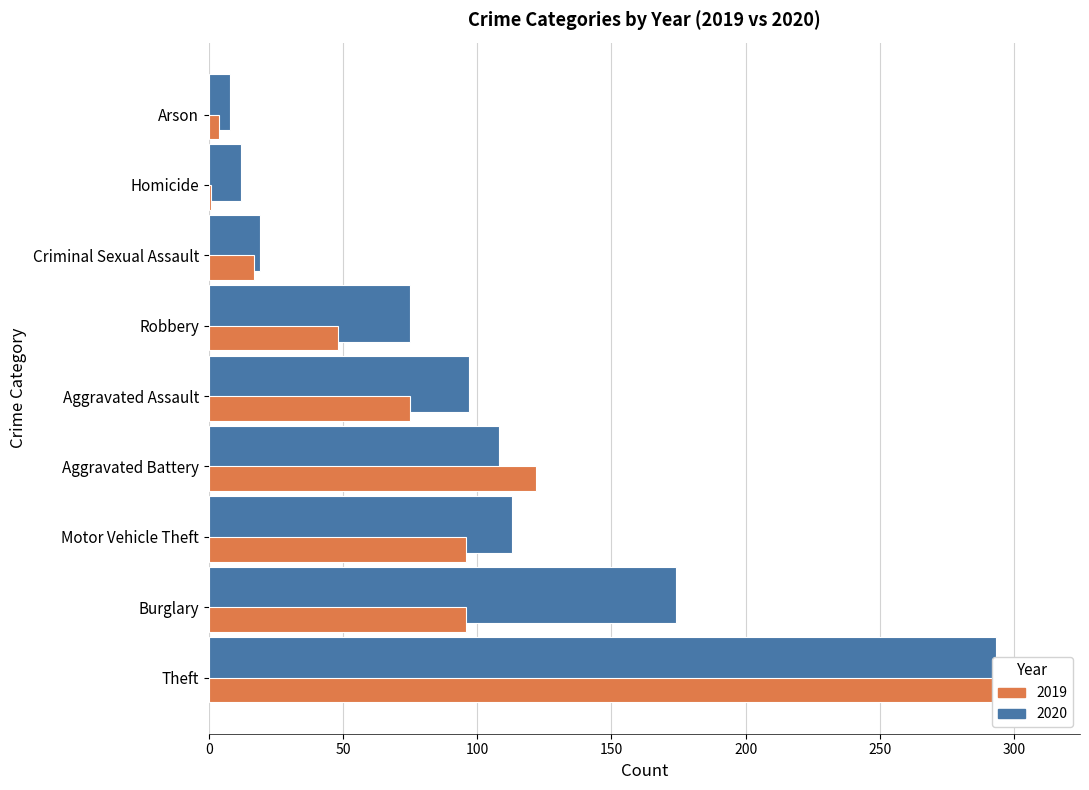

Which series changed the most between Criminal Sexual Assault and Homicide?

2019 (Negative)